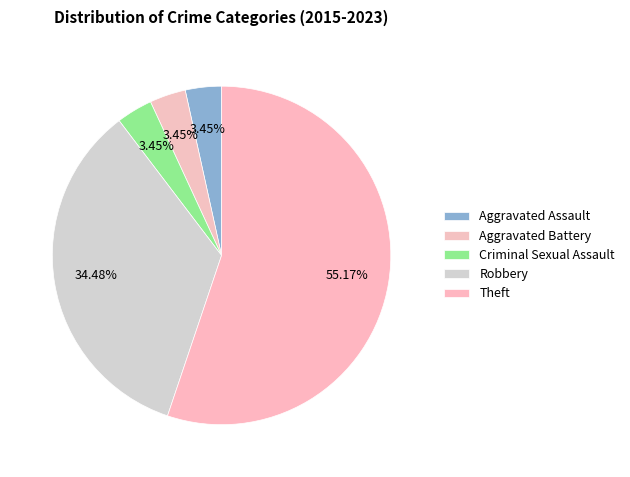

What is the ratio of the value at Robbery to the value at Aggravated Assault?

10.0